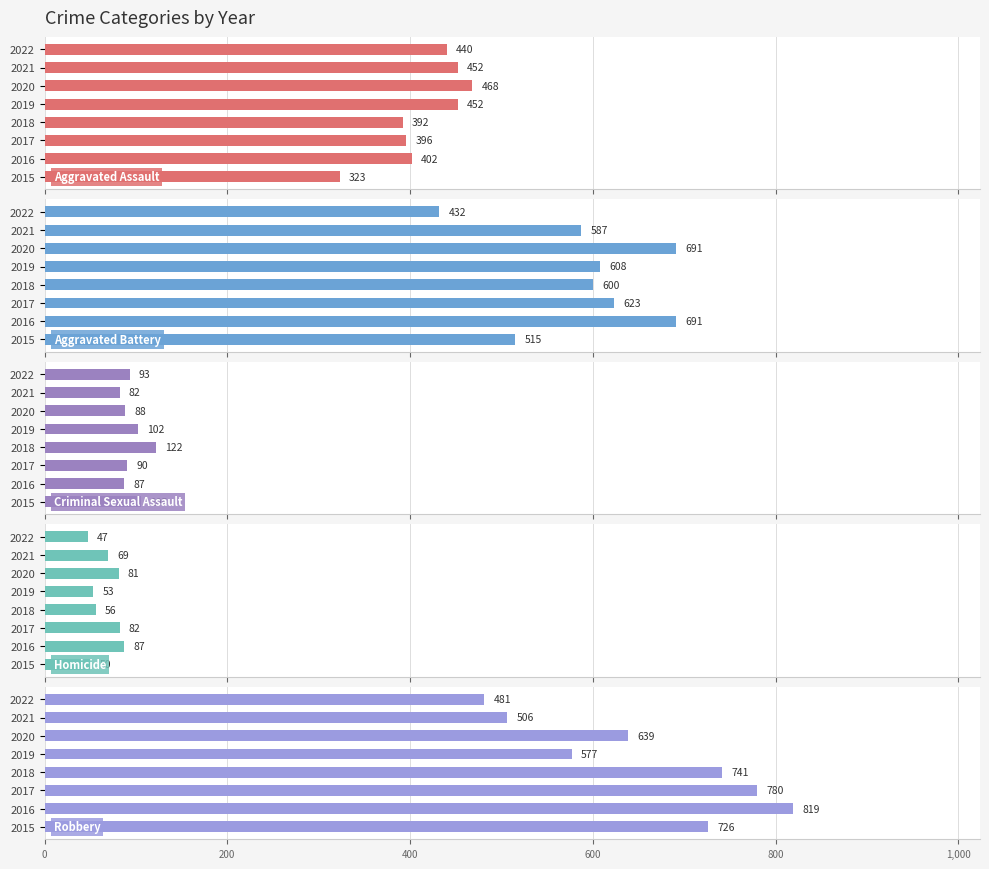

What is the total value across all series at 2018?

1911